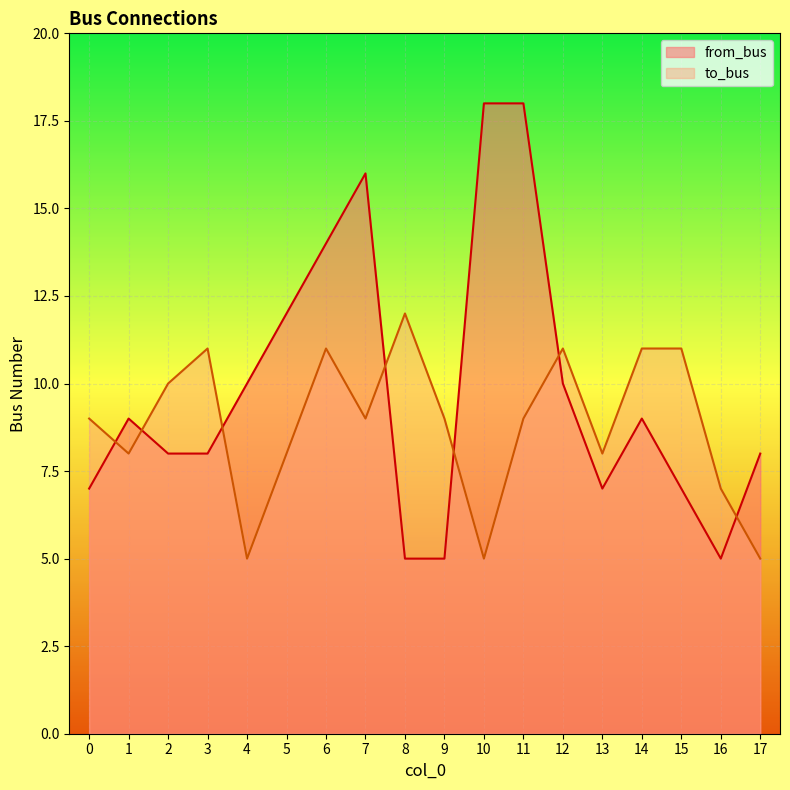

Where is the first local maximum for to_bus?

3